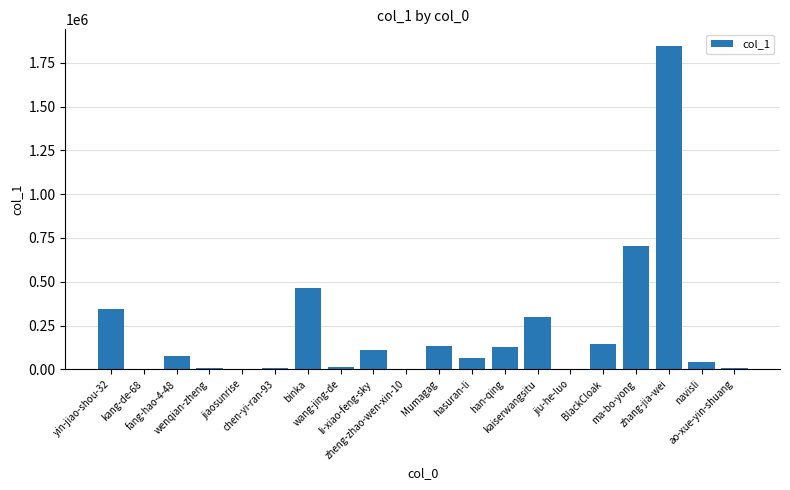

Is it true that the value at ao-xue-yin-shuang is 5995?

True